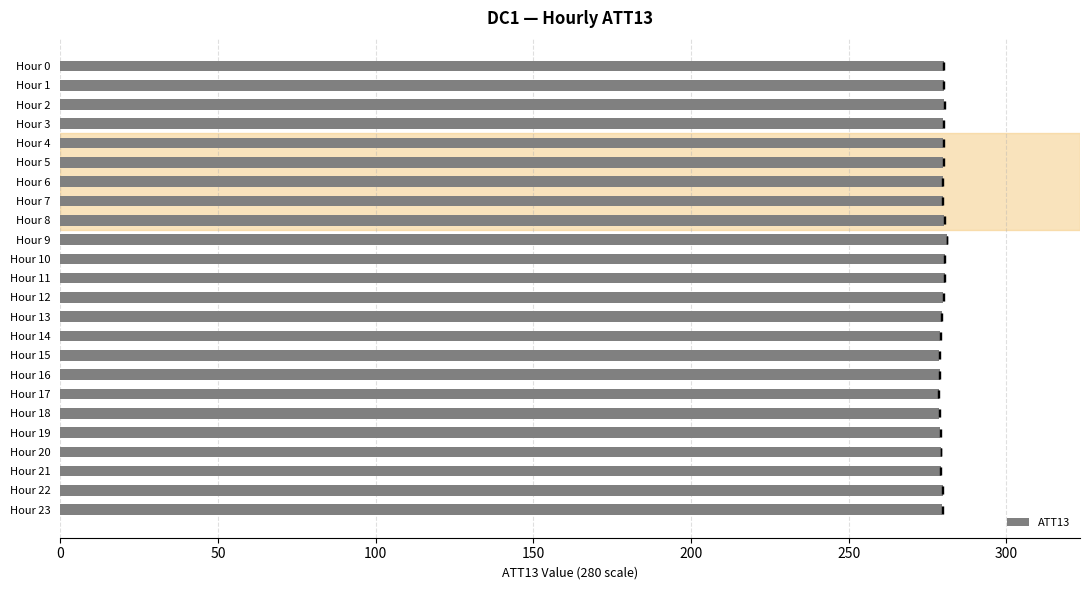

At which label is the value closest to 279?

Hour 19